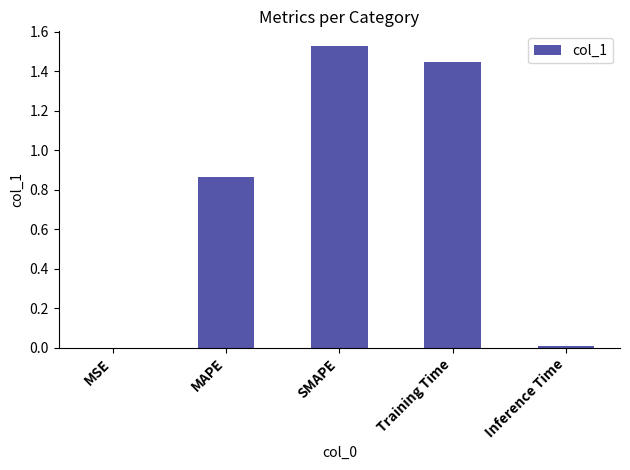

Which label corresponds to the largest value in the chart?

SMAPE